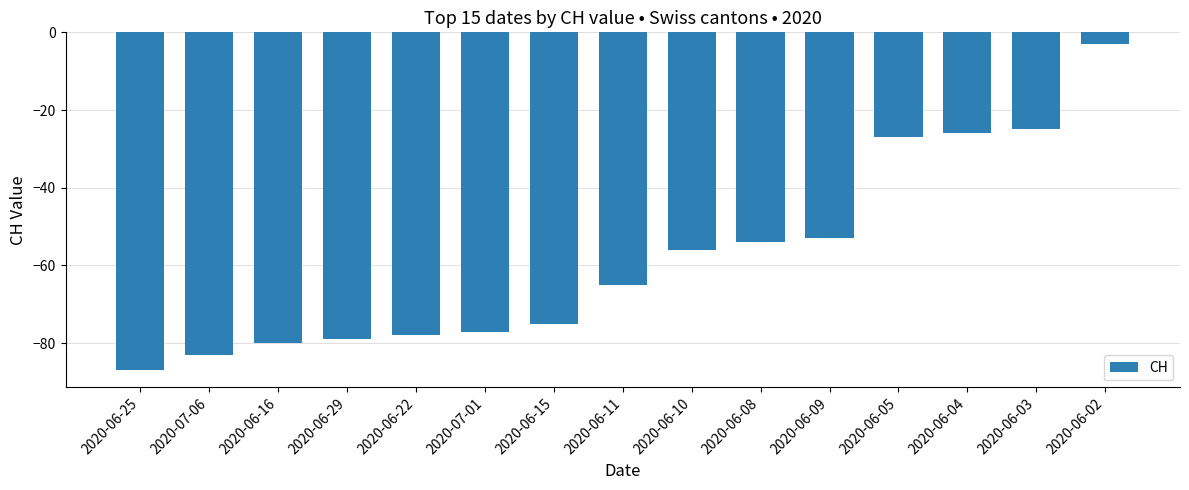

Count the number of data series in this chart.

1